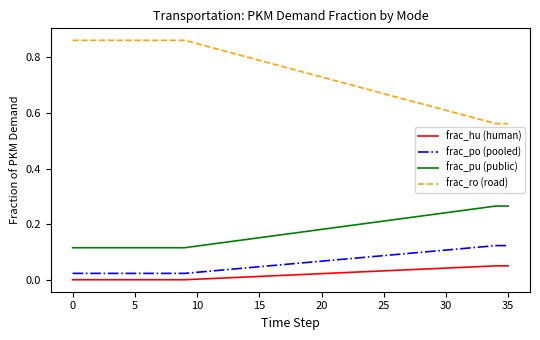

Which series has the largest range (max minus min)?

frac_ro (road)